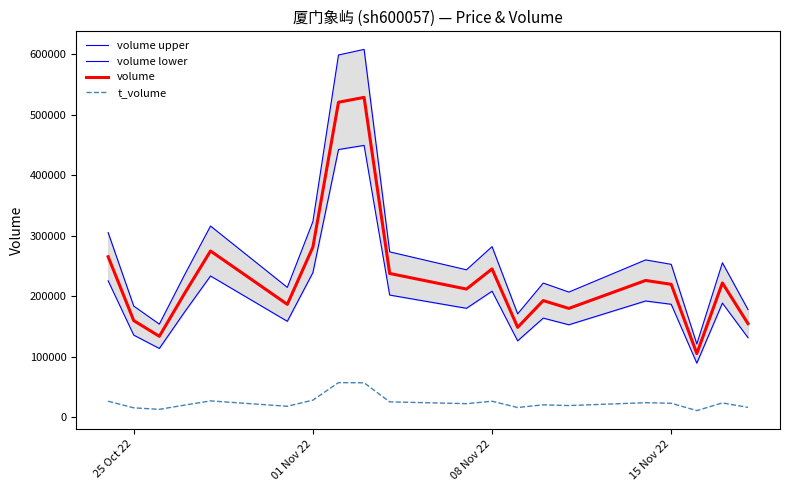

True or false: t_volume and volume intersect in this chart.

False